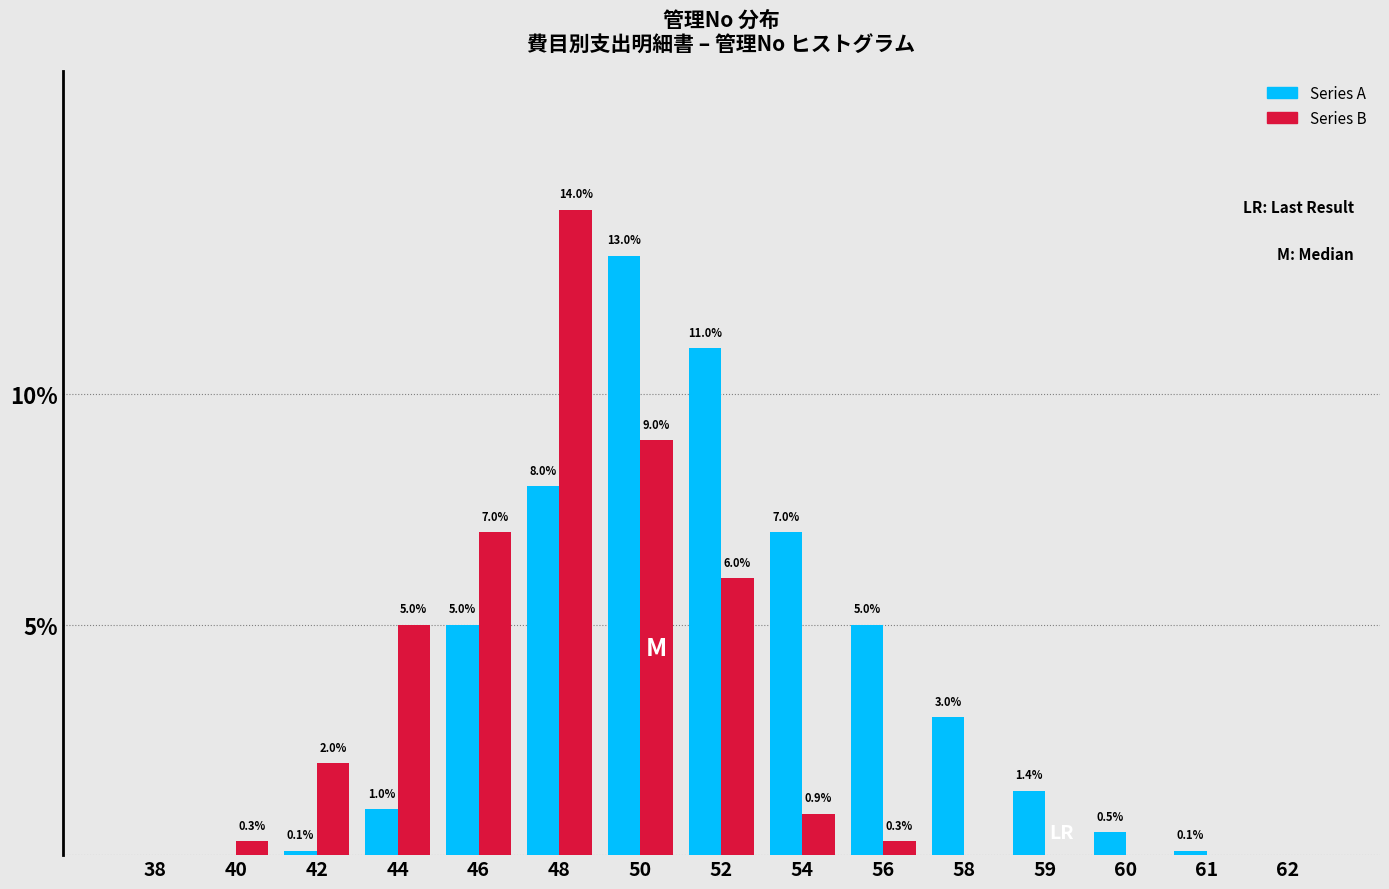

Reading left to right, list all the values displayed in this chart.

Series A: 38=0.0	40=0.0	42=0.1	44=1.0	46=5.0	48=8.0	50=13.0	52=11.0	54=7.0	56=5.0	58=3.0	59=1.4	60=0.5	61=0.1	62=0.0
Series B: 38=0.0	40=0.3	42=2.0	44=5.0	46=7.0	48=14.0	50=9.0	52=6.0	54=0.9	56=0.3	58=0.0	59=0.0	60=0.0	61=0.0	62=0.0